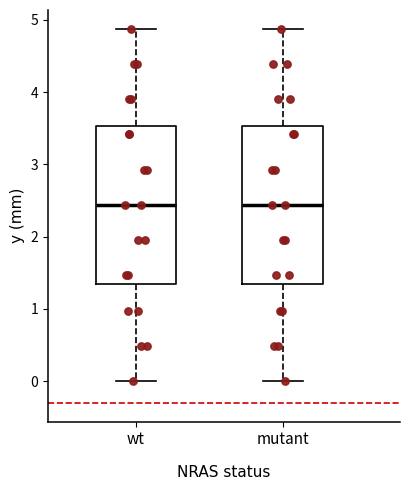

Reading left to right, transcribe this box plot: for each box, give where its median line is, the range the box spans, and where its two whiskers end, as read against the y-axis. The values are not printed on the chart, so give them approximately, as read against the axis.

wt: median 2.4, box 1.3 to 3.5, whiskers 0.0 to 4.9
mutant: median 2.4, box 1.3 to 3.5, whiskers 0.0 to 4.9